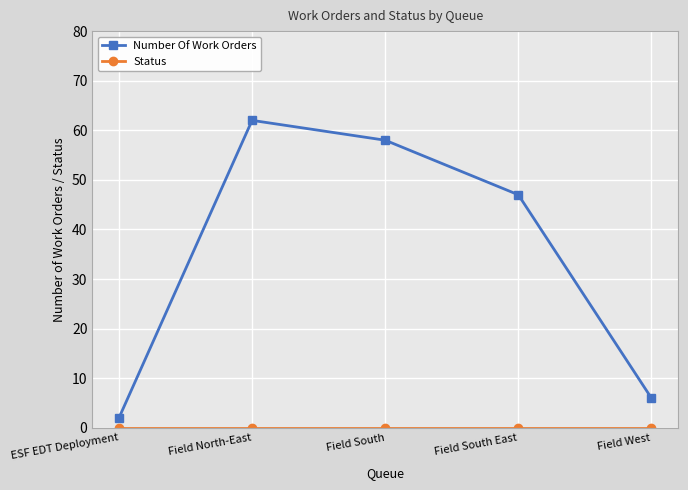

Where is the first local maximum for Number Of Work Orders?

Field North-East